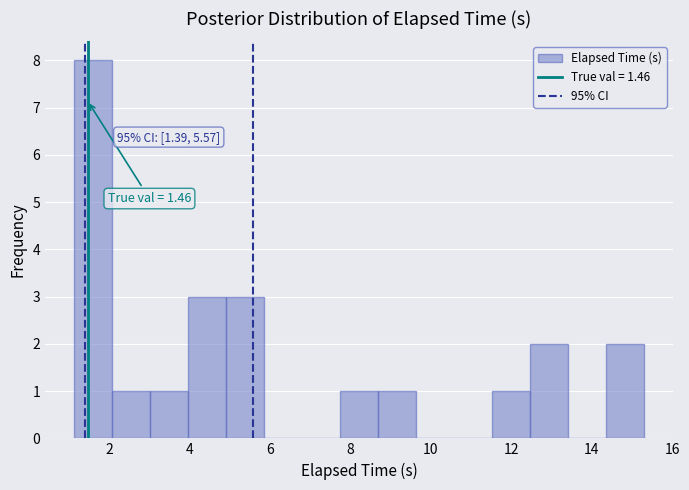

Over which range of the x-axis is the bar tallest?

1.2 to 2.0